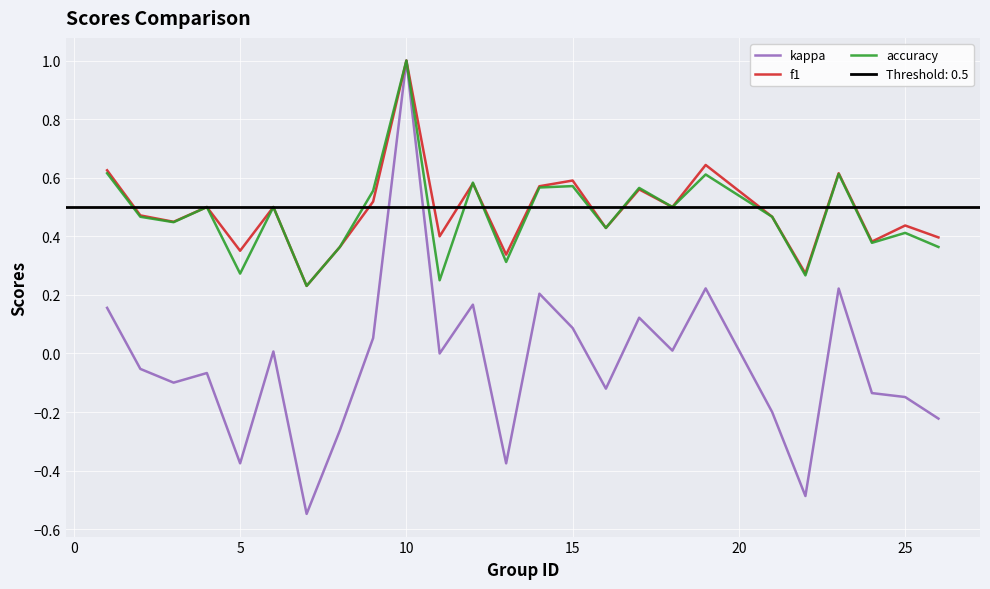

What is the highest value of the f1 series?

1.0